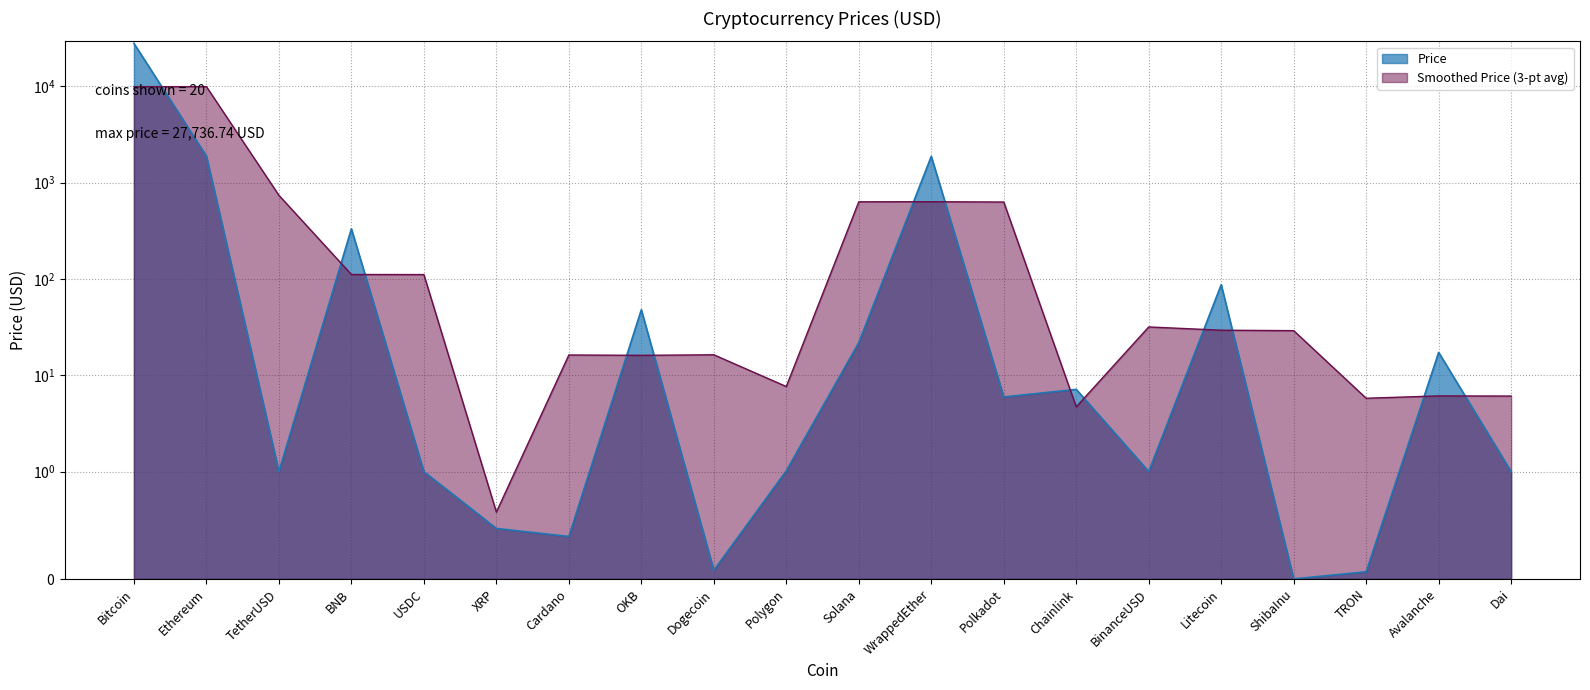

How many values are below 5?

10